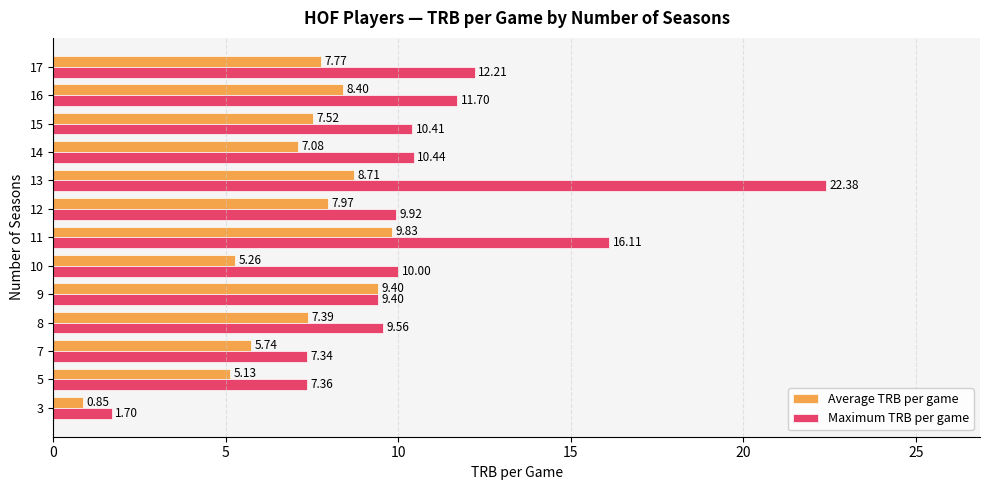

Which category has the highest value in the Maximum TRB per game series?

13